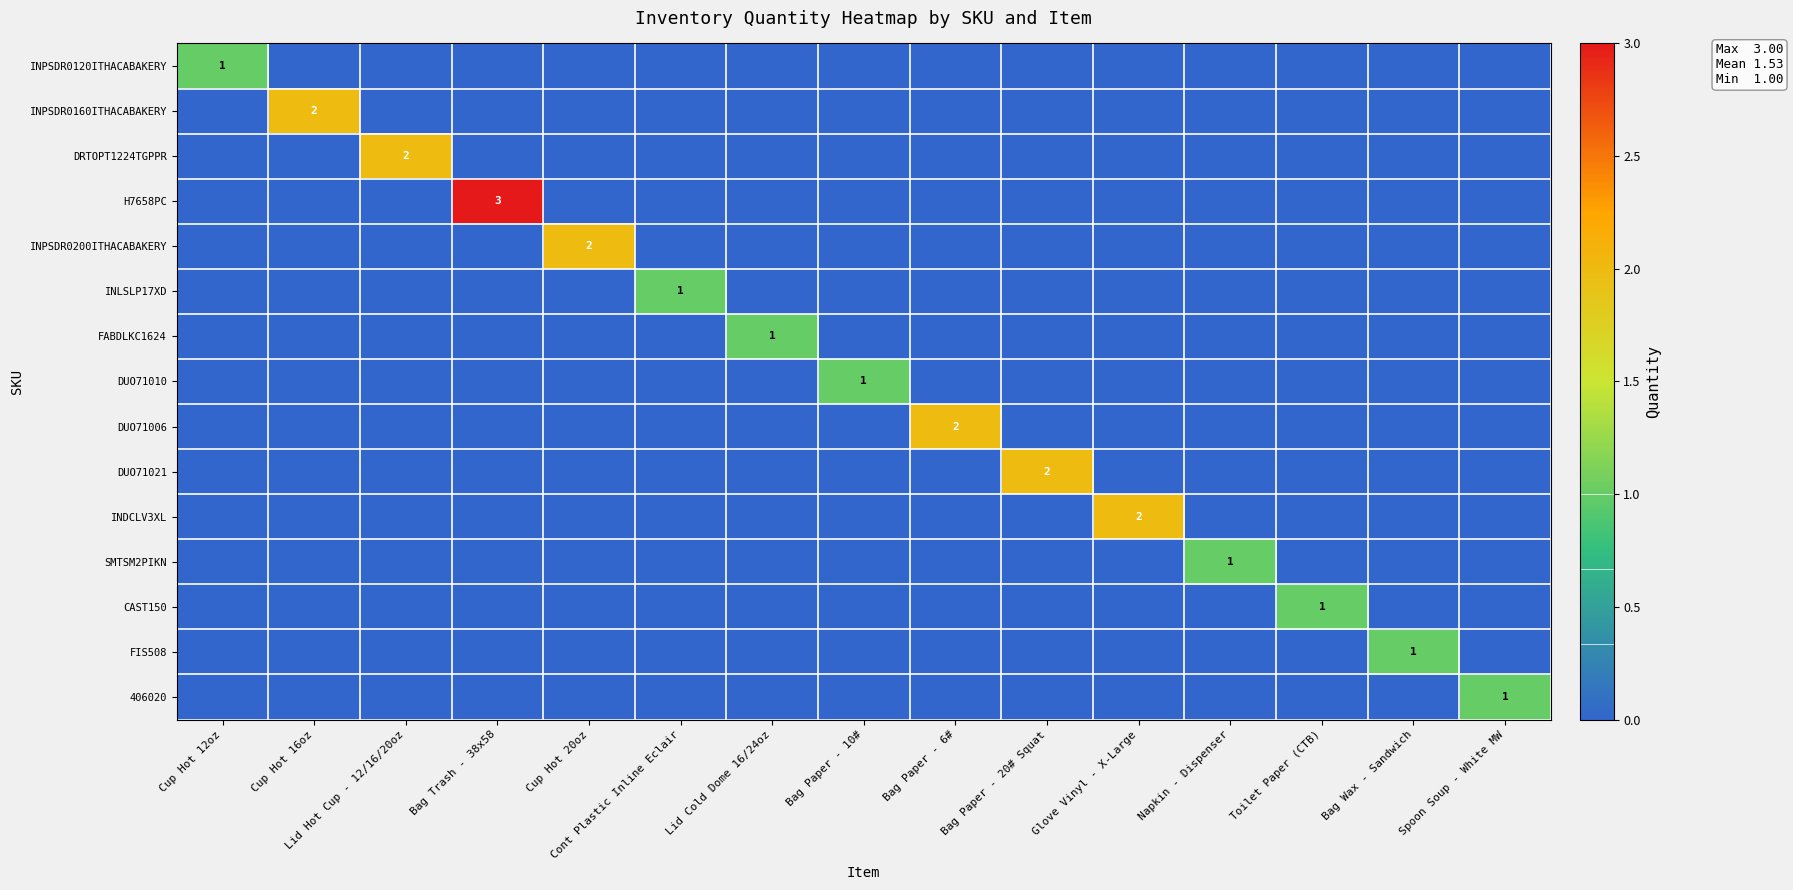

What is the maximum value for DUO71021?

2